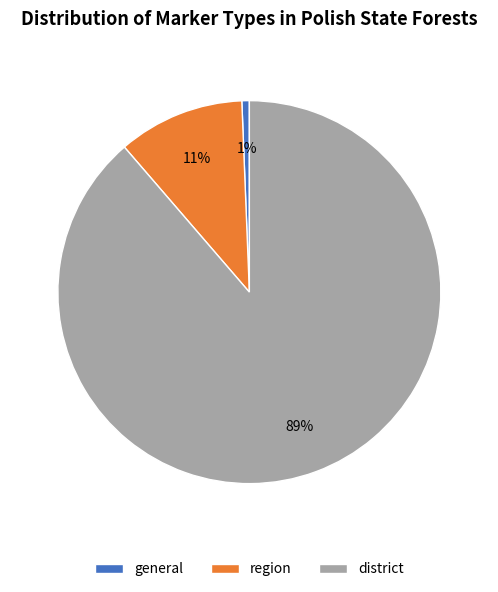

How many slices are in this pie chart?

3